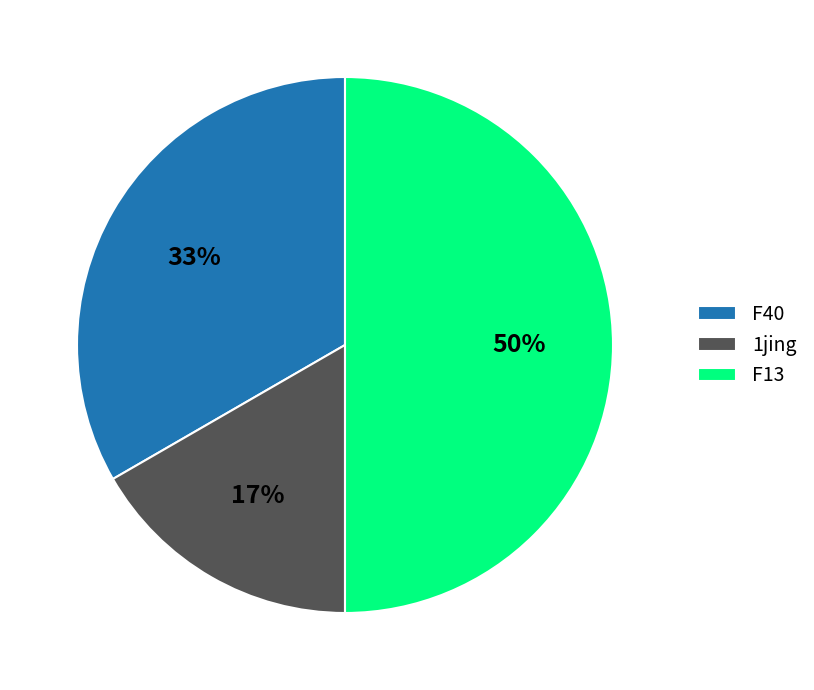

Rank the categories by value from highest to lowest.

F13, F40, 1jing